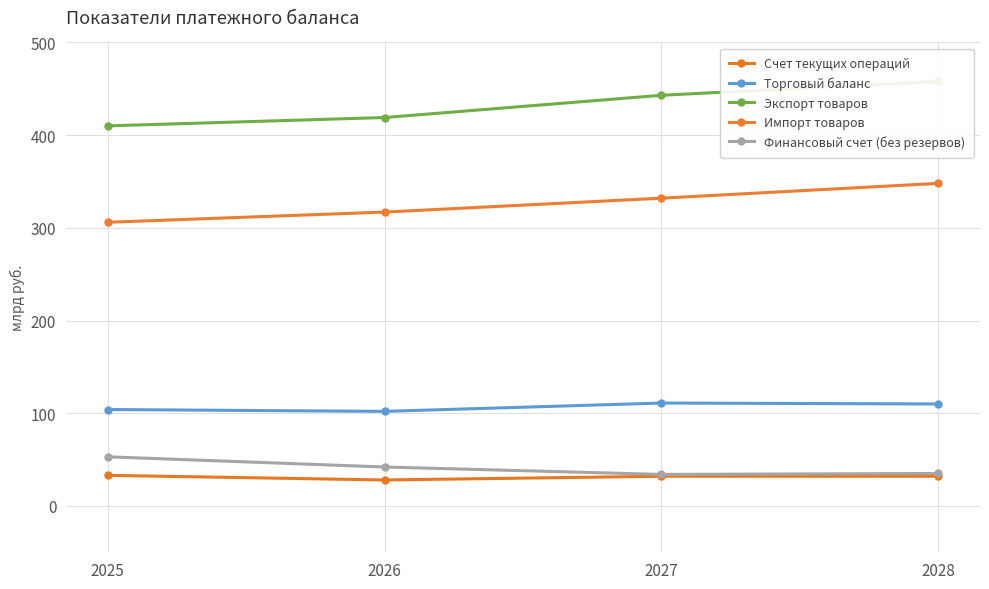

What is the value of the Финансовый счет (без резервов) point at the 2nd from the left?

42